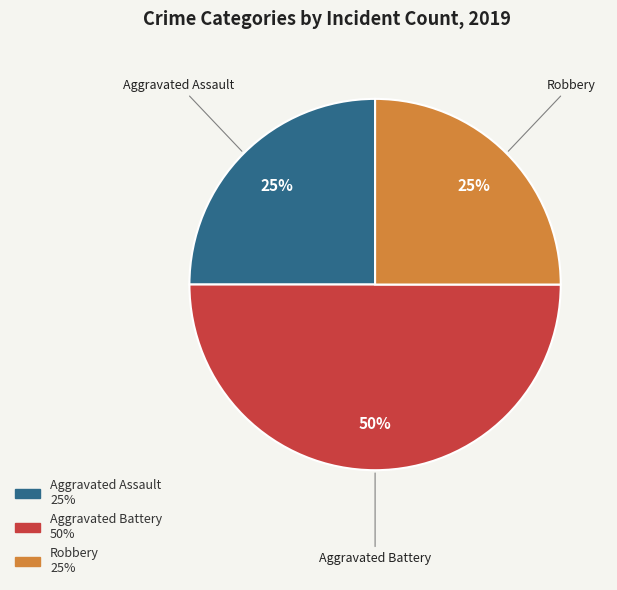

What percentage is the Robbery slice, to the nearest percent?

25%